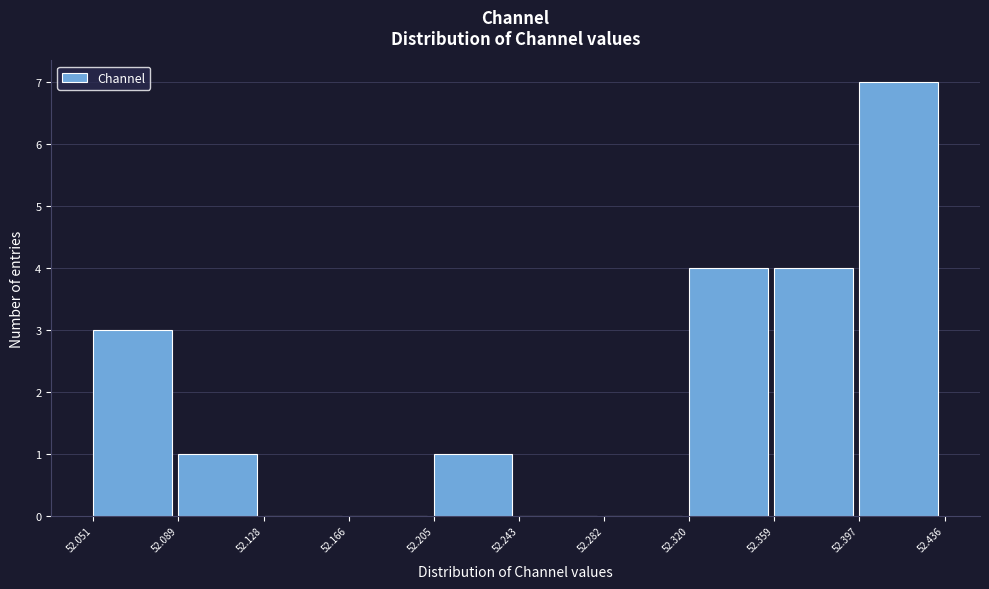

Reading left to right, list every bar in this chart as the range it spans on the x-axis followed by its height. The values are not printed on the chart, so give them approximately, as read against the axis.

52.051 to 52.089: 3
52.089 to 52.128: 1
52.128 to 52.166: 0
52.166 to 52.205: 0
52.205 to 52.243: 1
52.243 to 52.282: 0
52.282 to 52.320: 0
52.320 to 52.359: 4
52.359 to 52.397: 4
52.397 to 52.436: 7